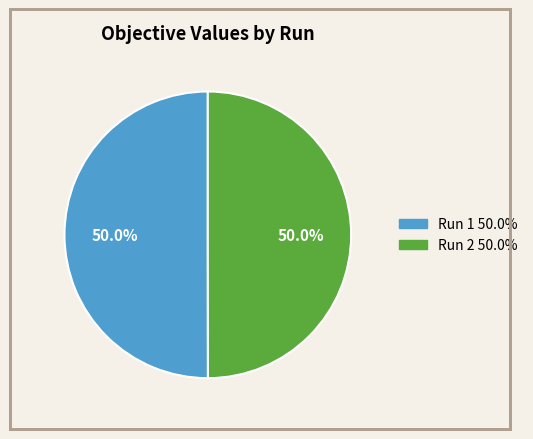

Which category accounts for the majority?

1